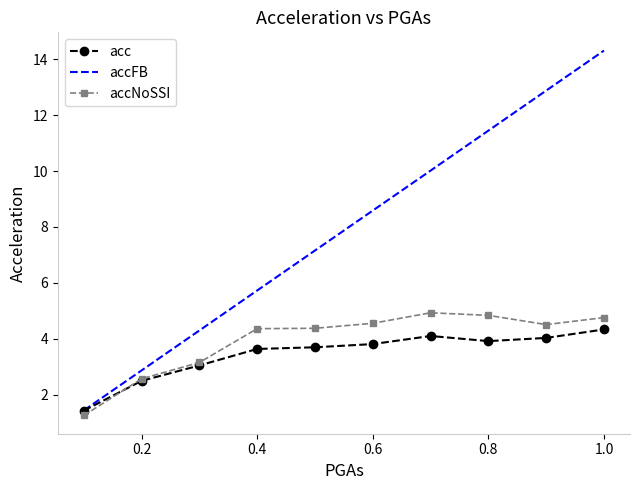

Which series has the widest spread of values?

accFB